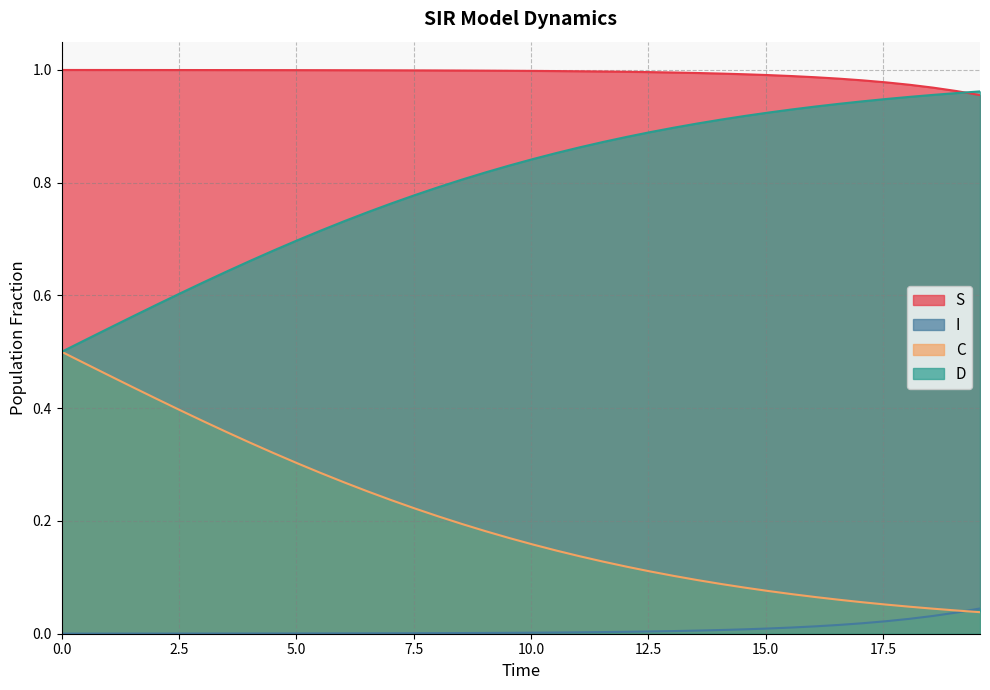

Which series has the largest total across all categories?

S